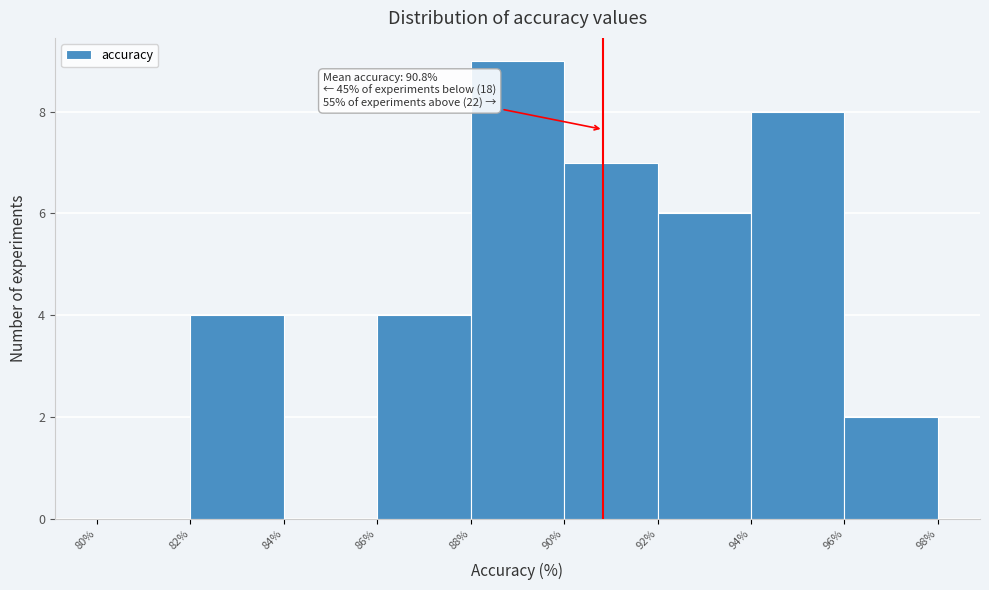

Which range on the x-axis has the tallest bar?

88% to 90%